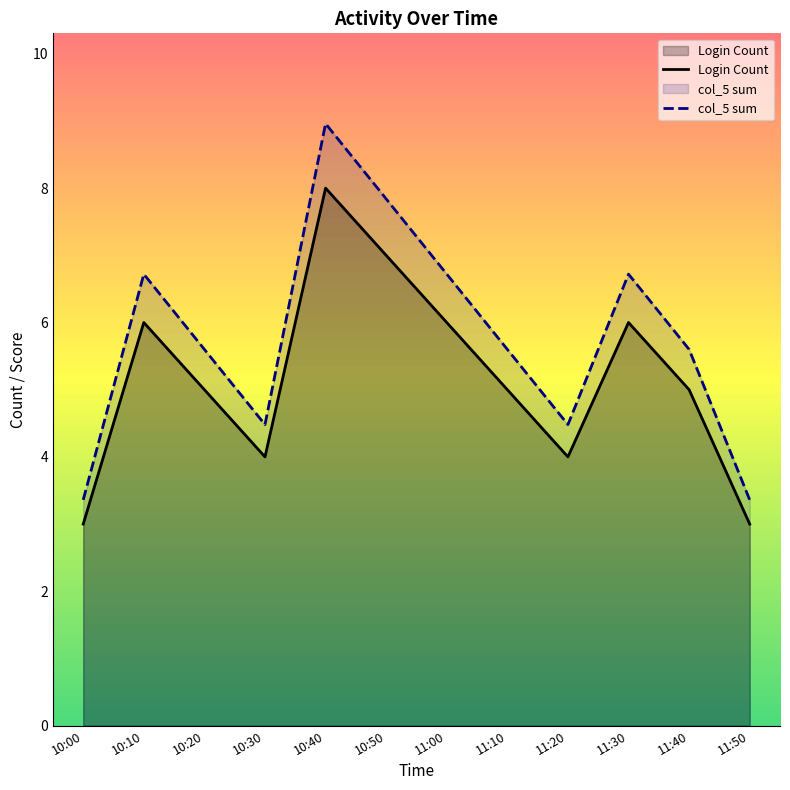

What is the smallest value displayed?

3.0